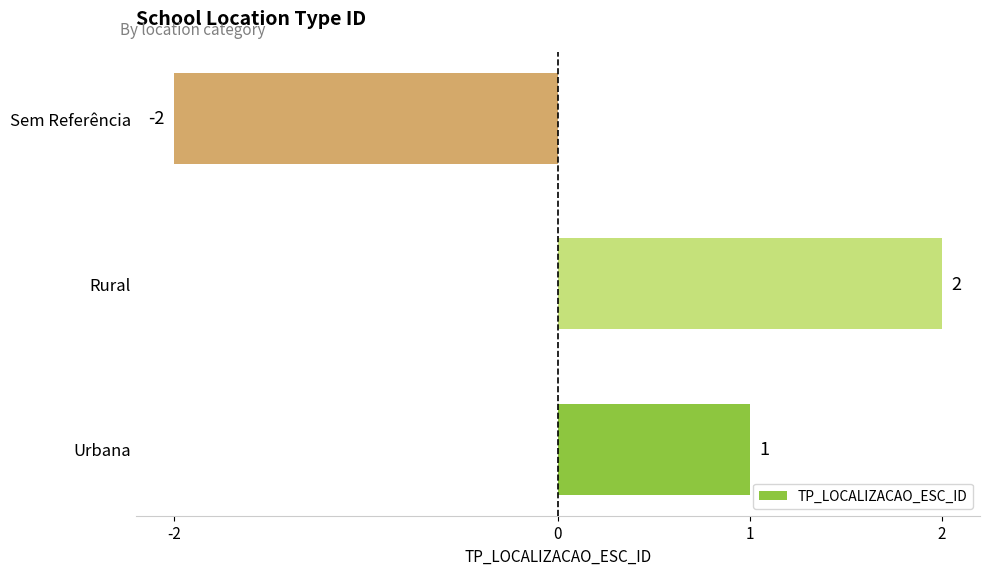

How many series are shown in this chart?

1